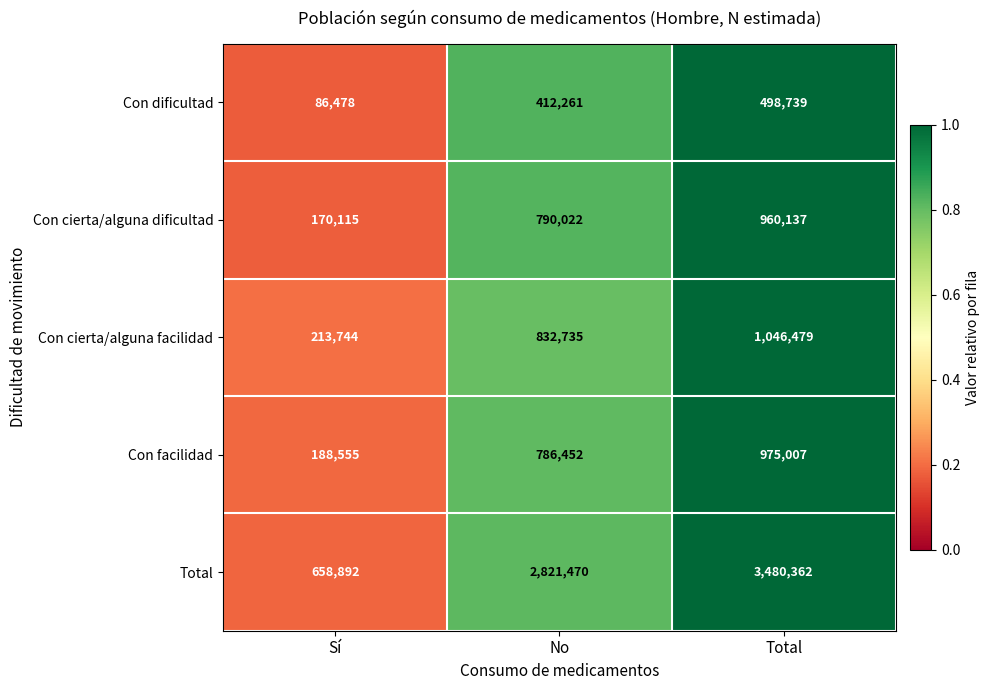

Which series has the widest spread of values?

Total